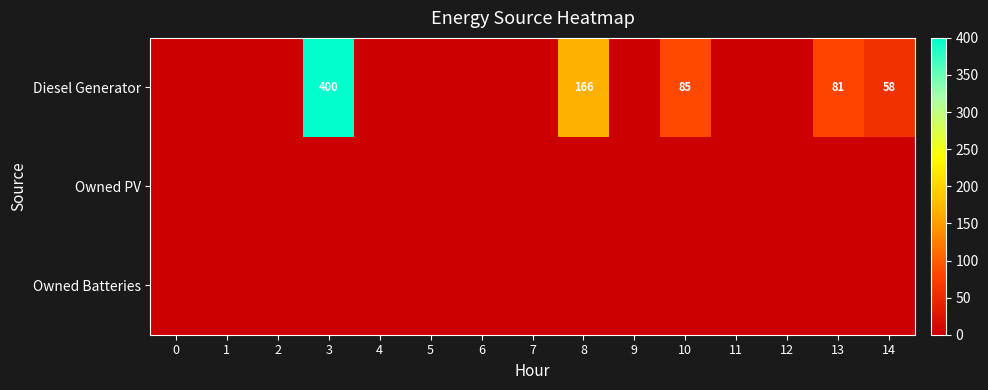

Between 1 and 2, which is larger?

1